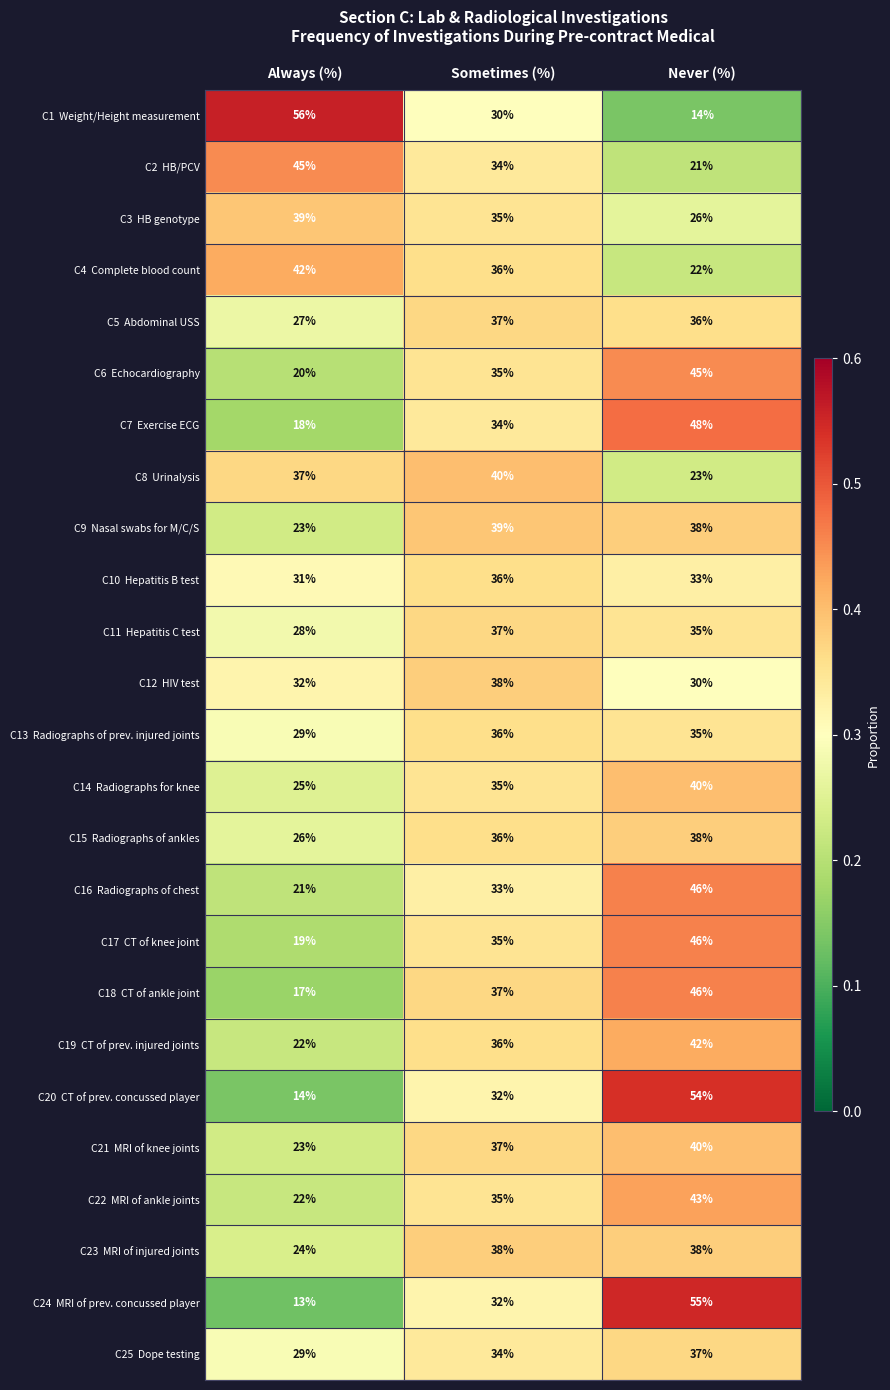

What is the total value across all series at Sometimes (%)?

887